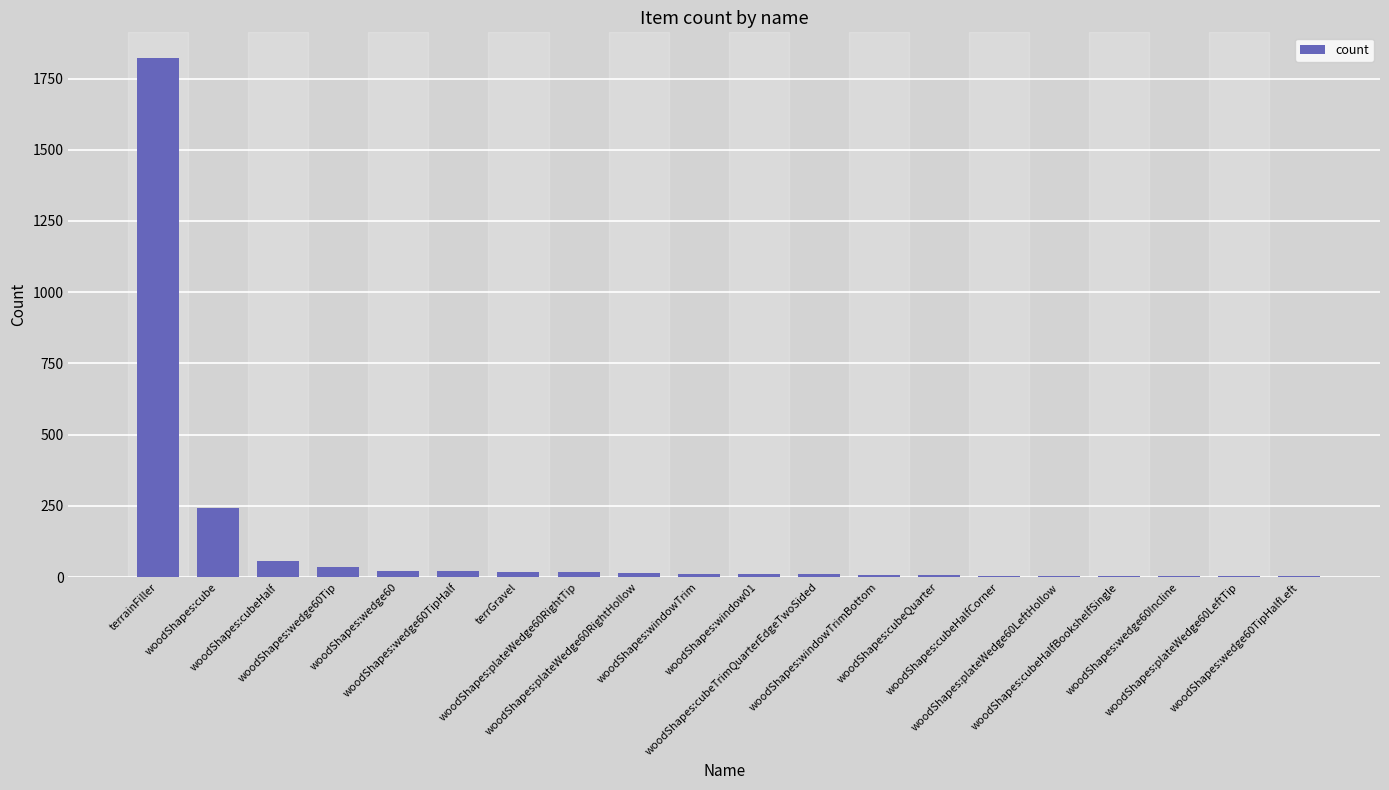

What is the sum of all values?

2322